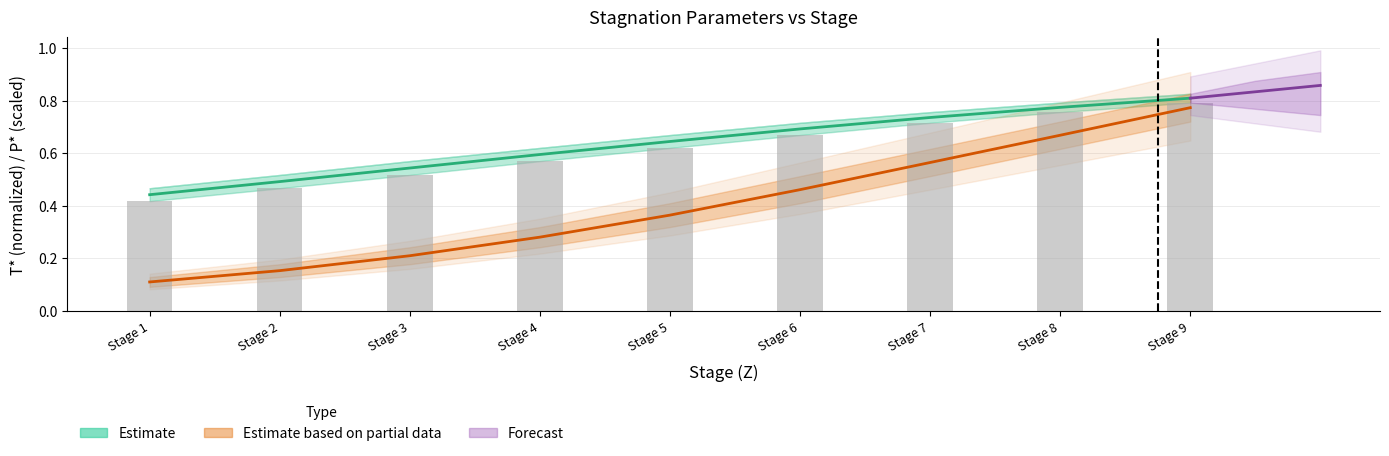

The value of T*2 at Stage 6 is 1.2. True or false?

False